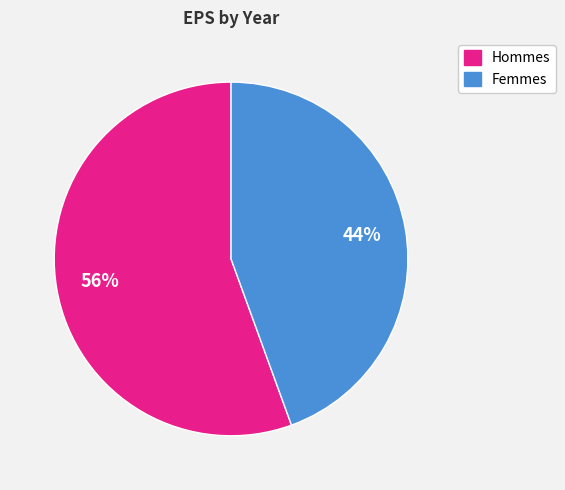

Is there any slice that represents more than half of the pie?

Yes